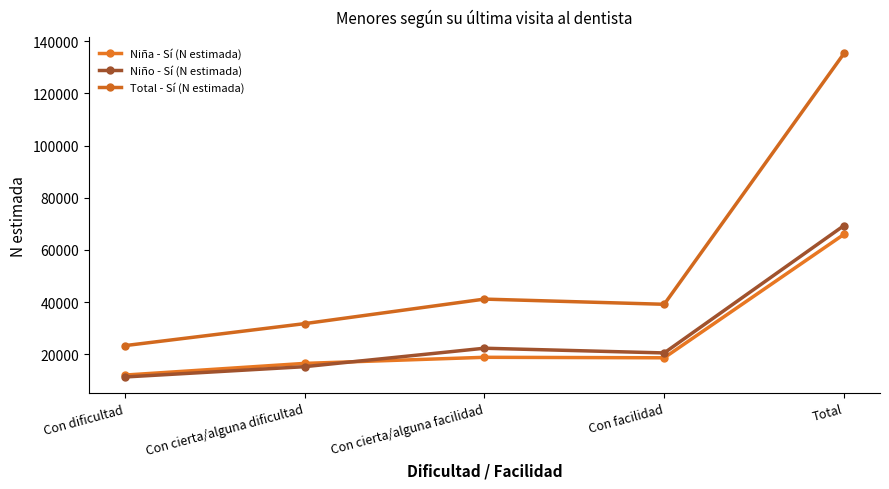

The value of Total - Sí (N estimada) at Con cierta/alguna facilidad is 41158. True or false?

True